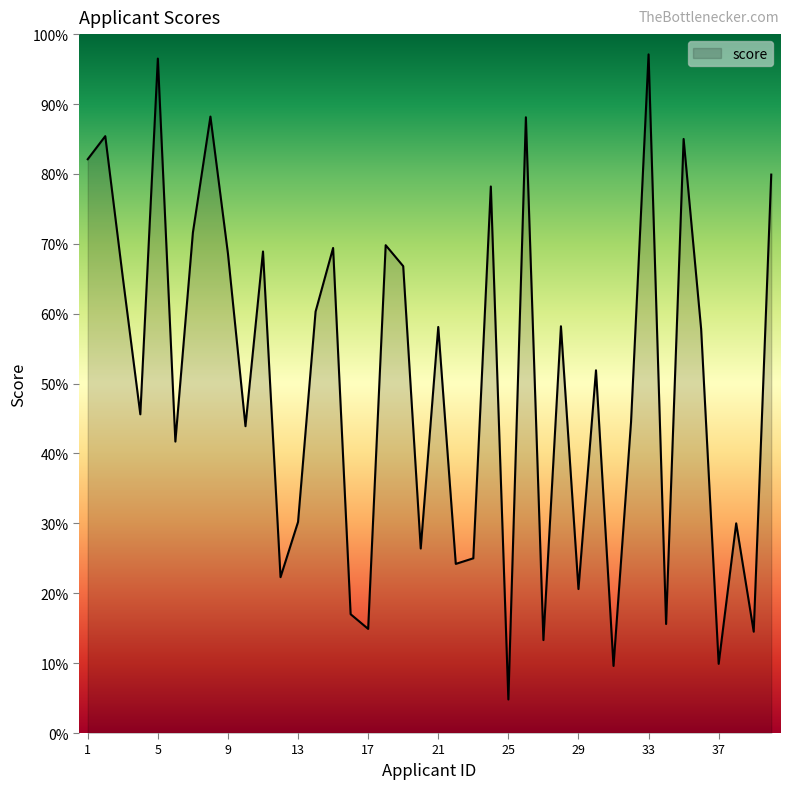

At which category does the data reach its first local valley?

4